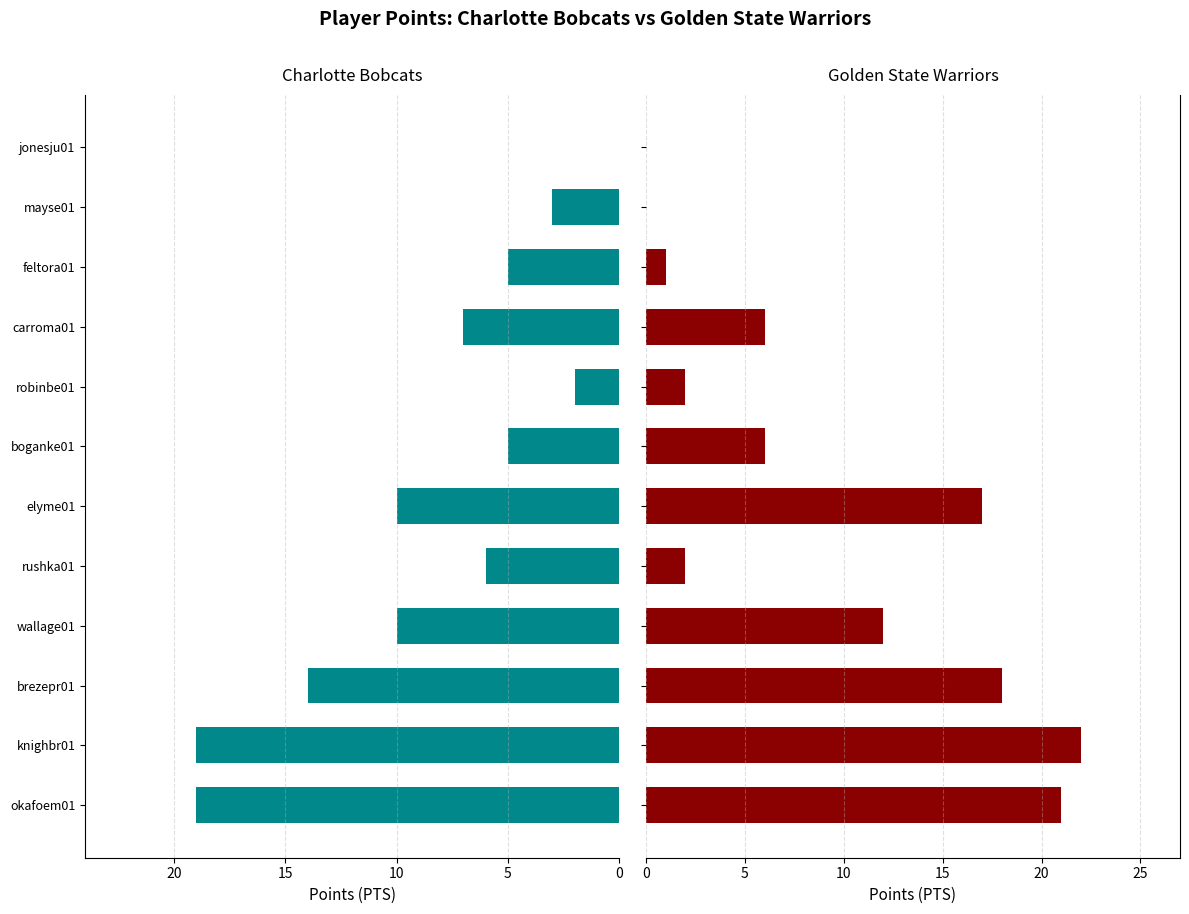

Which series has the largest total across all categories?

Golden State Warriors